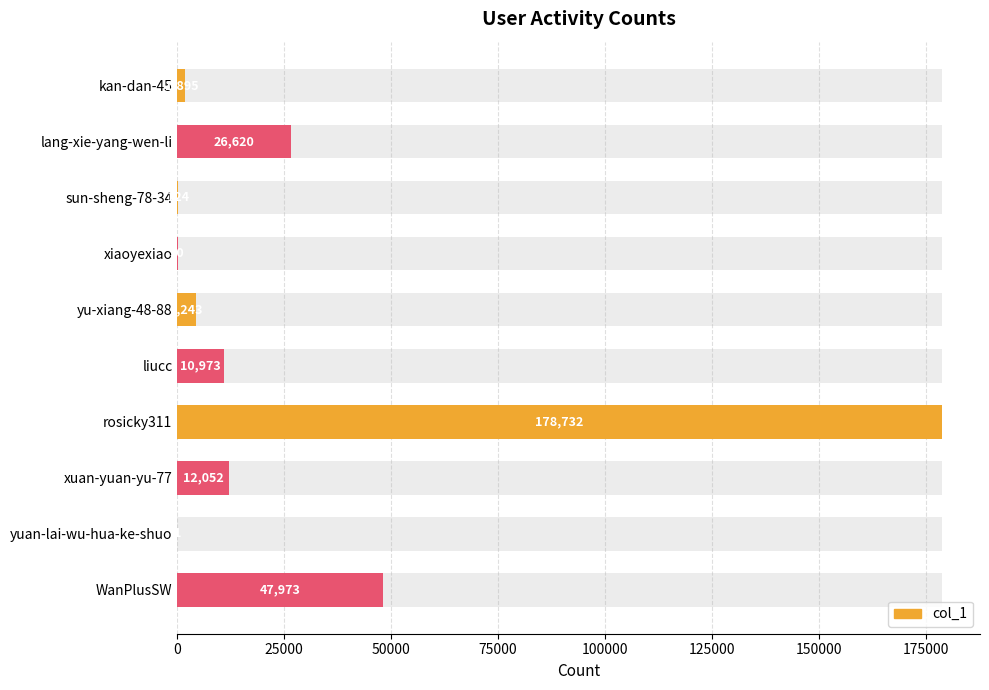

Where is the data nearest to the value 89366?

WanPlusSW